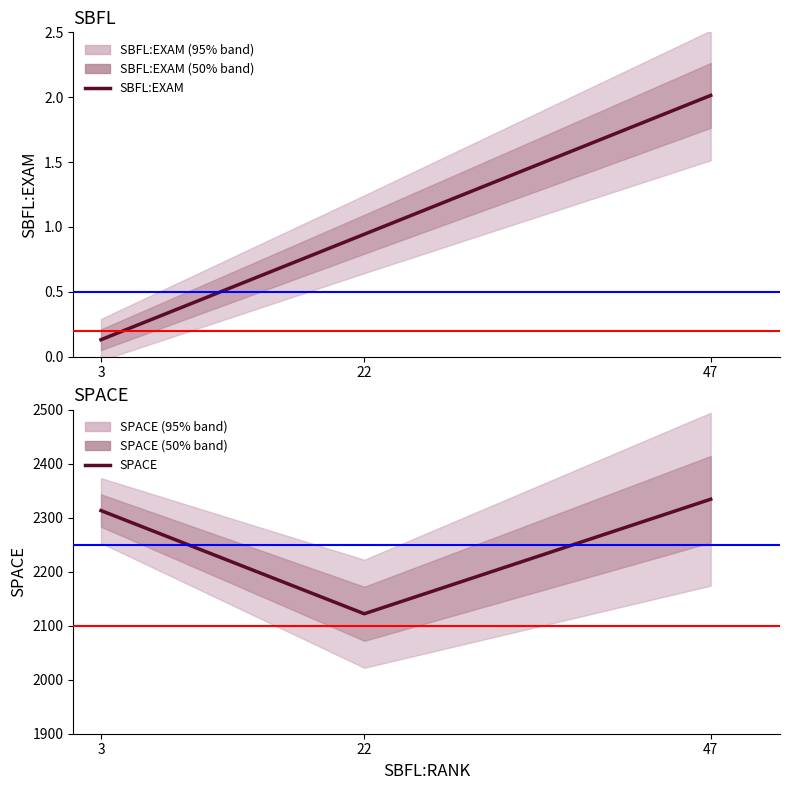

What is the total value across all series at 22?

2122.9